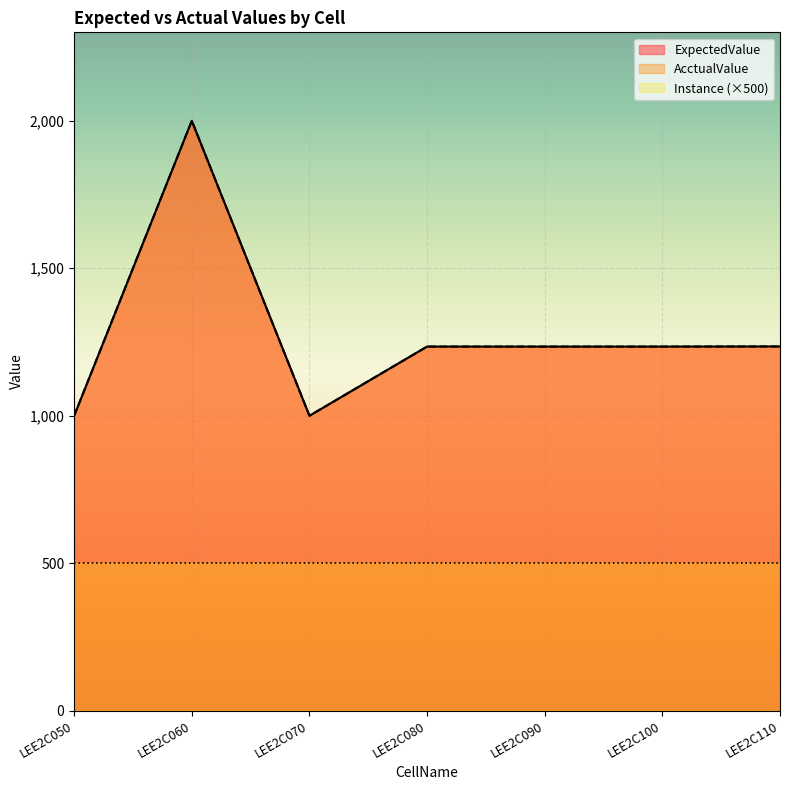

What is the minimum value for ExpectedValue?

1000.0